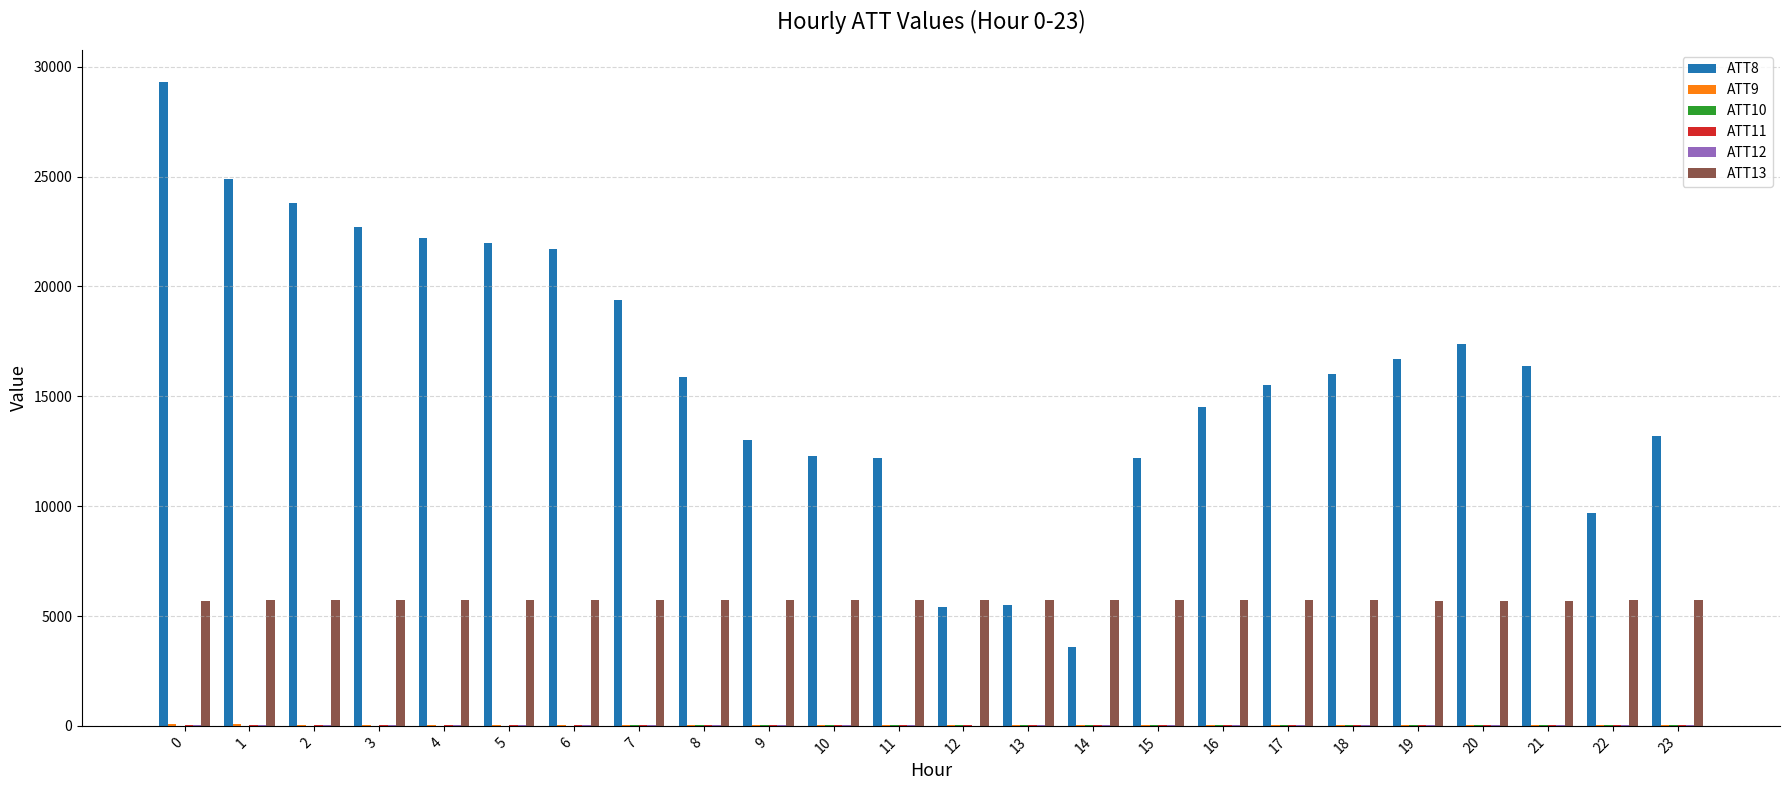

Which series has the largest total across all categories?

ATT8